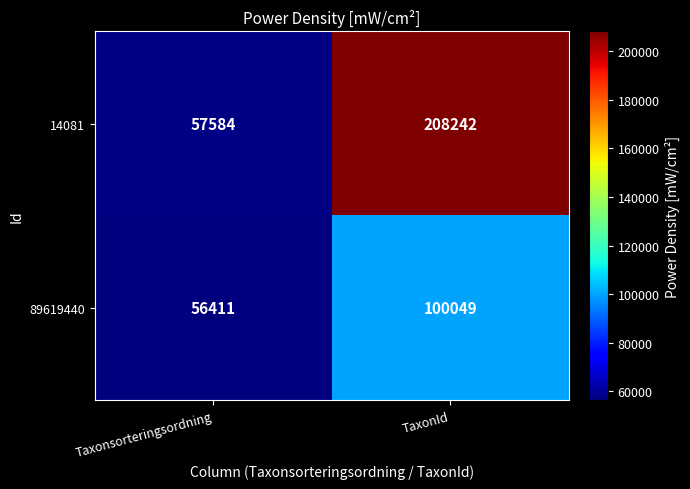

Which category has the highest value across all series?

TaxonId